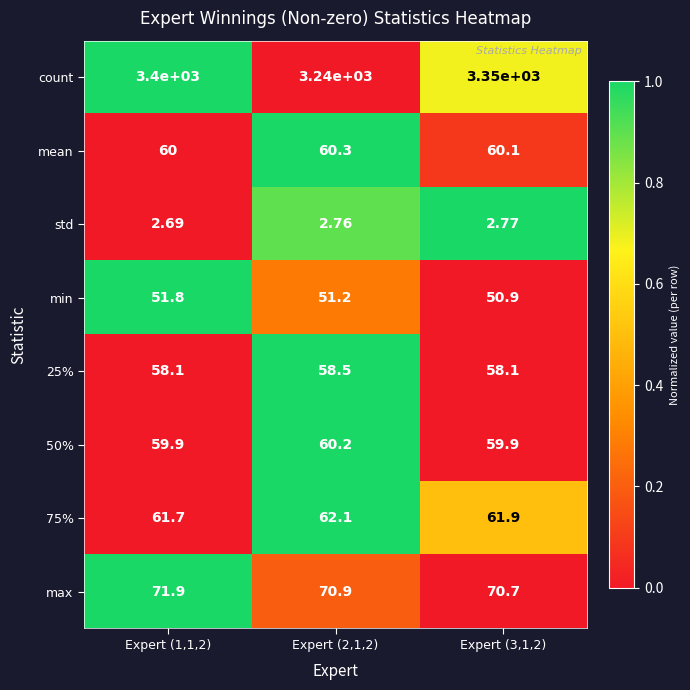

Is the value of 50% at Expert (2,1,2) greater than the value of min at Expert (1,1,2)?

Yes